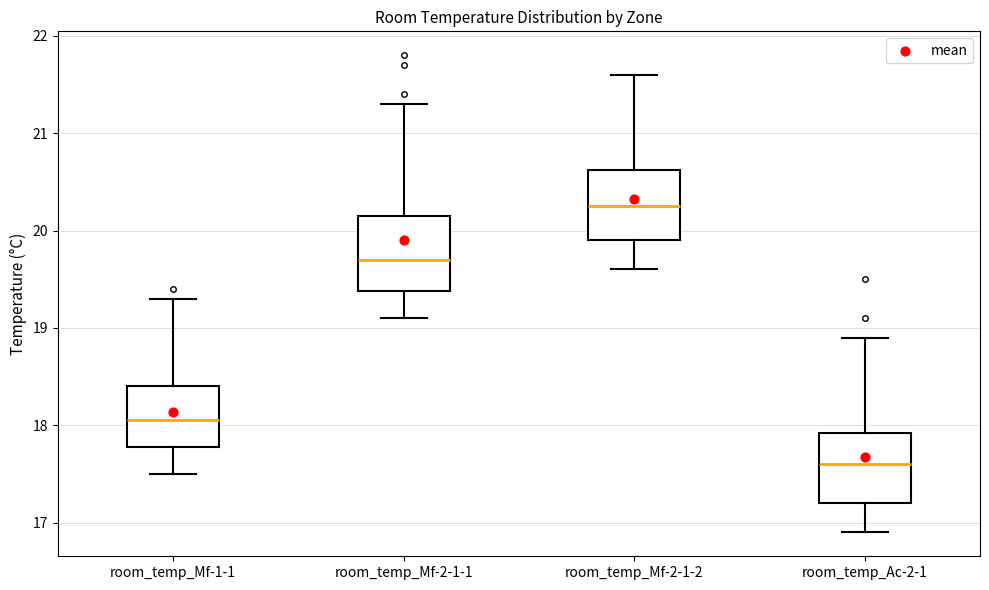

Which box's median line is the highest?

room_temp_Mf-2-1-2